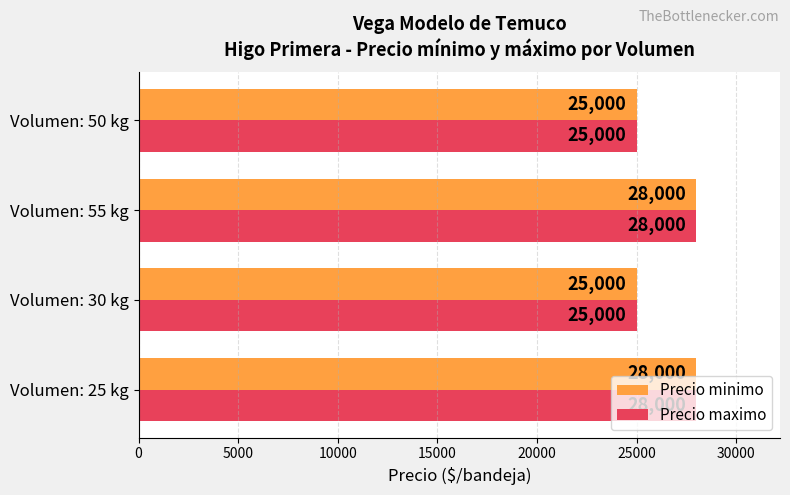

True or false: Precio maximo has a value of 28000 at Volumen: 55 kg.

True